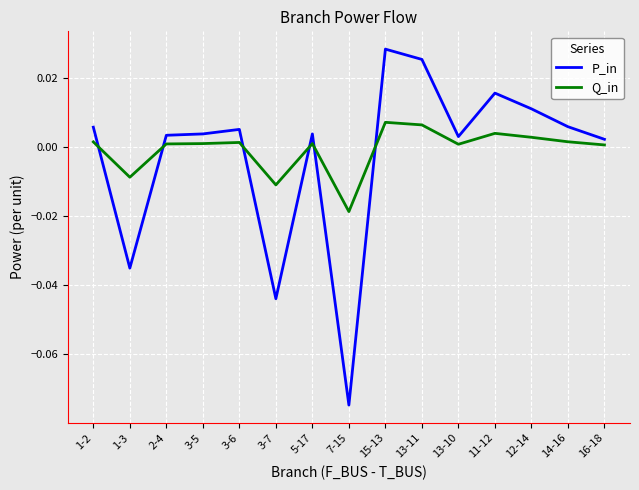

At how many categories does at least one series exceed 0?

12